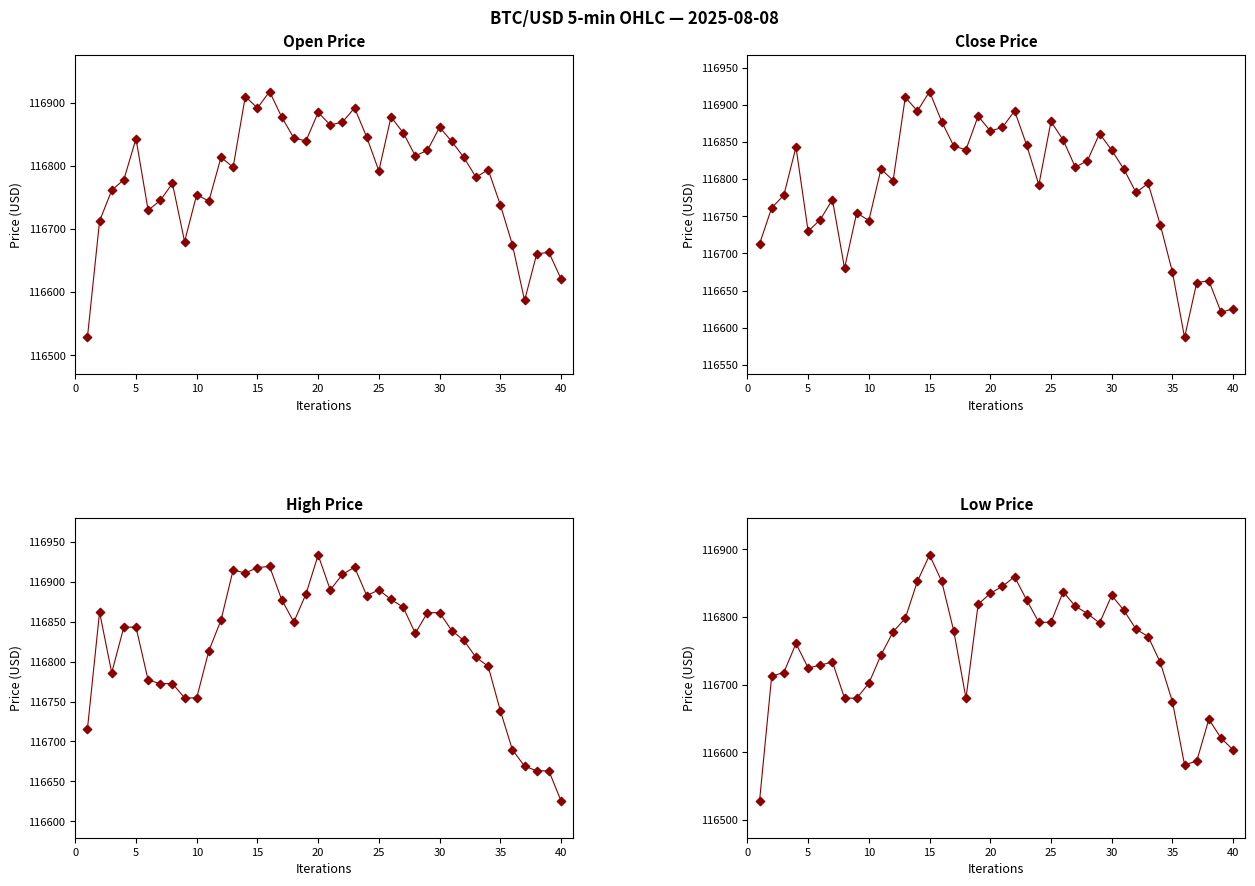

Which series has the widest spread of Y values?

openPrice